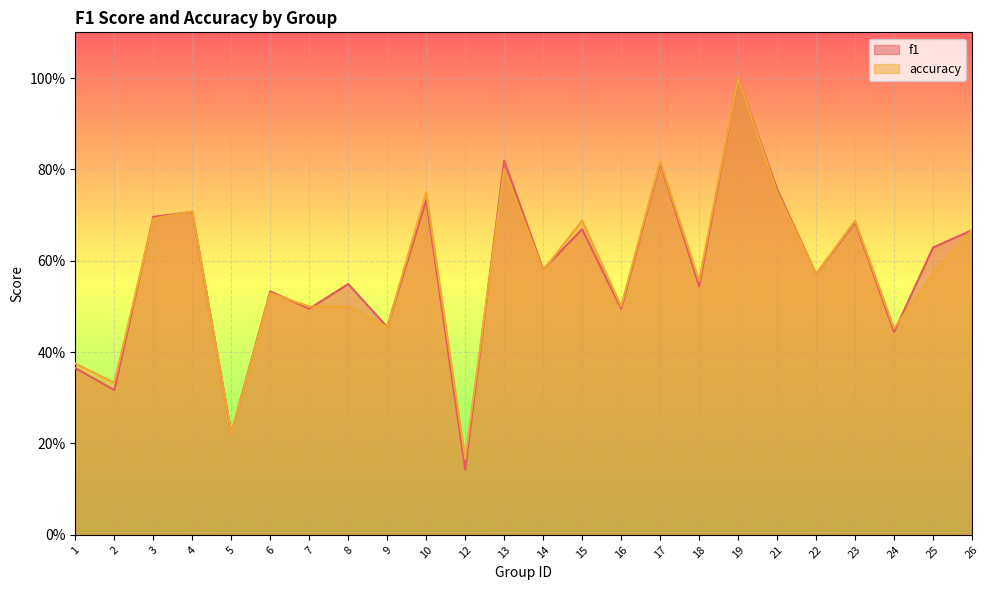

Reading right to left, what are all the values shown in this chart?

f1: 0.7	0.6	0.4	0.7	0.6	0.8	1.0	0.5	0.8	0.5	0.7	0.6	0.8	0.1	0.7	0.5	0.5	0.5	0.5	0.2	0.7	0.7	0.3	0.4
accuracy: 0.7	0.6	0.5	0.7	0.6	0.8	1.0	0.6	0.8	0.5	0.7	0.6	0.8	0.2	0.8	0.5	0.5	0.5	0.5	0.2	0.7	0.7	0.3	0.4